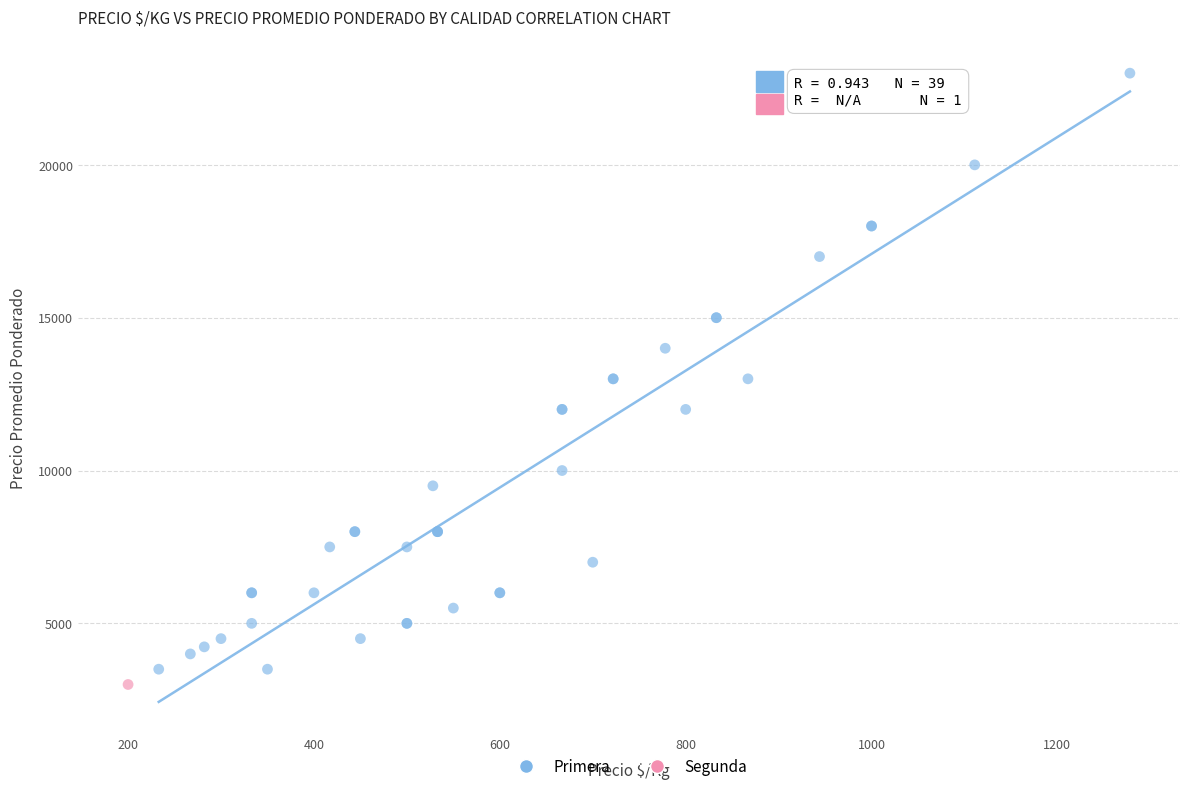

What are all the series names shown in the legend?

Primera, Segunda